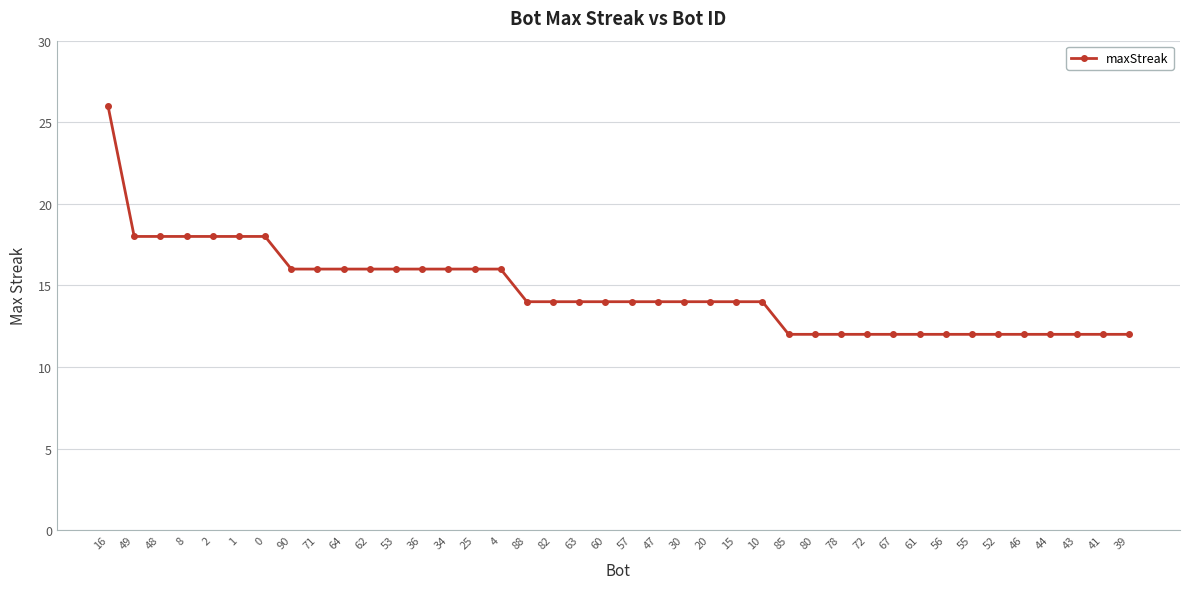

Reading left to right, what are all the values shown in this chart?

16=26	49=18	48=18	8=18	2=18	1=18	0=18	90=16	71=16	64=16	62=16	53=16	36=16	34=16	25=16	4=16	88=14	82=14	63=14	60=14	57=14	47=14	30=14	20=14	15=14	10=14	85=12	80=12	78=12	72=12	67=12	61=12	56=12	55=12	52=12	46=12	44=12	43=12	41=12	39=12